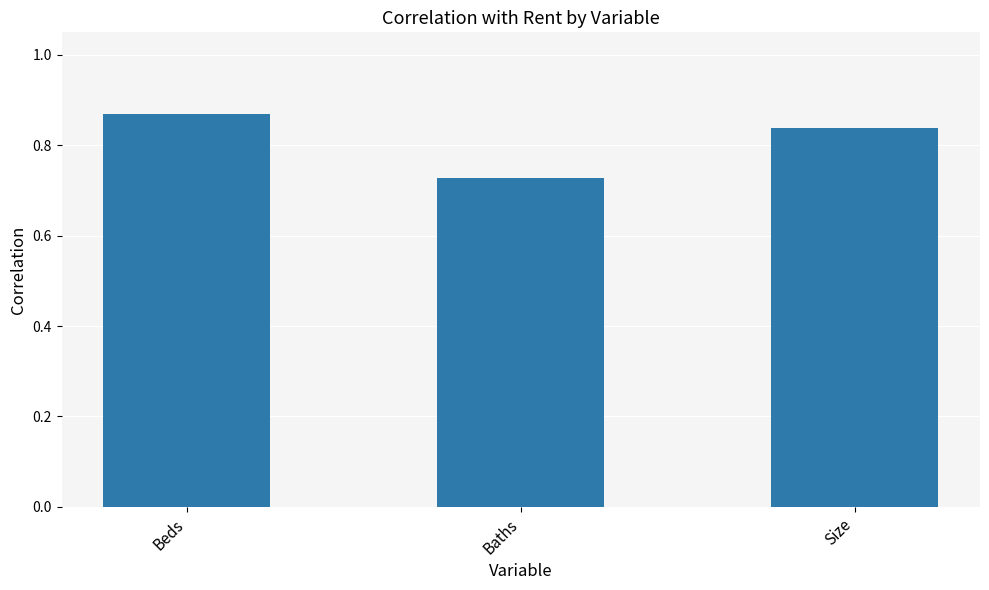

List the labels in order of value, smallest first.

Baths, Size, Beds